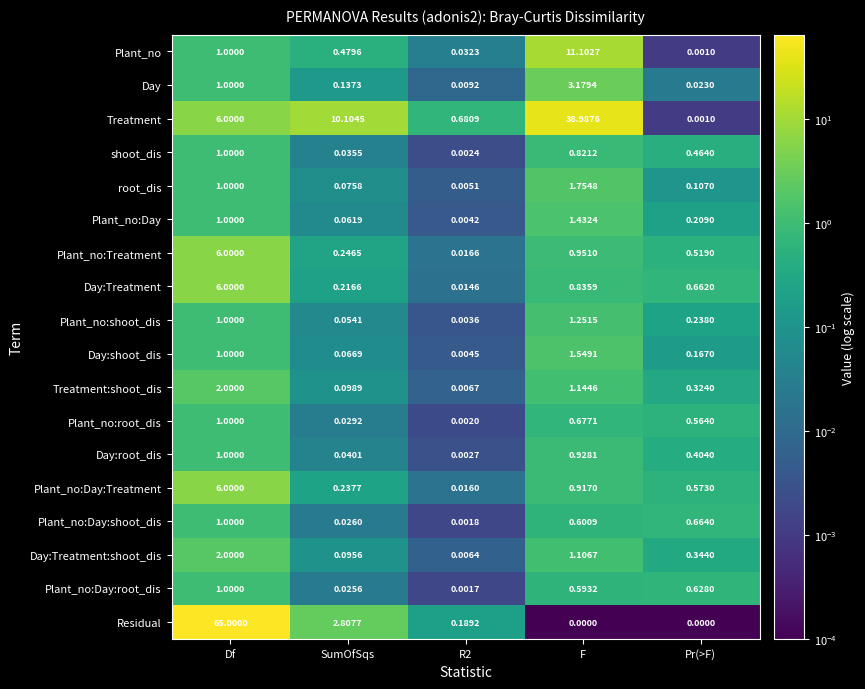

Which category has the highest value in the Treatment series?

F